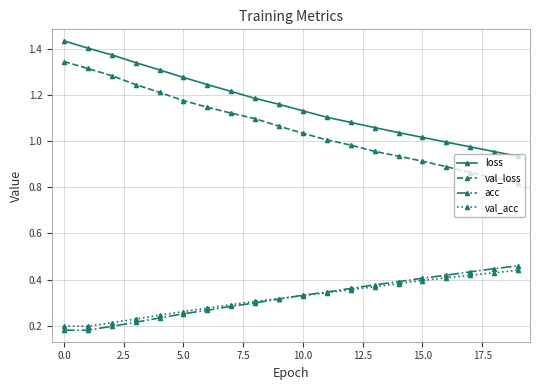

Which series has the widest spread of values?

val_loss